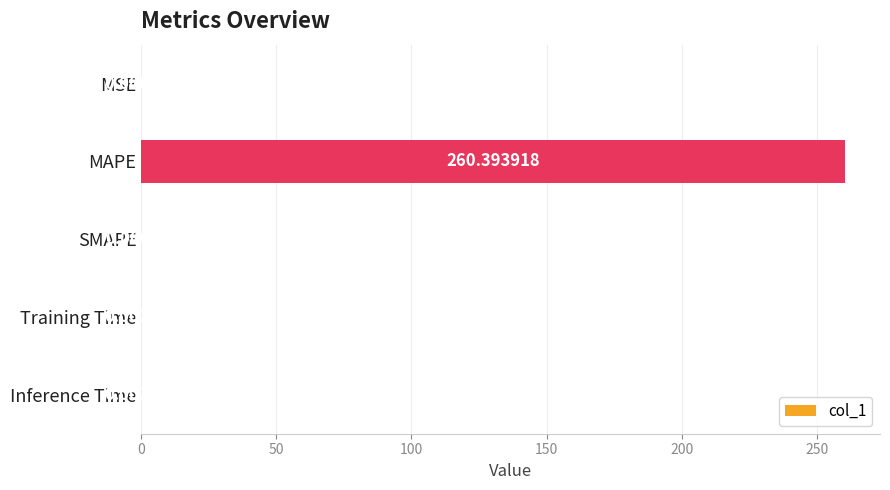

Which has a higher value, MSE or MAPE?

MAPE